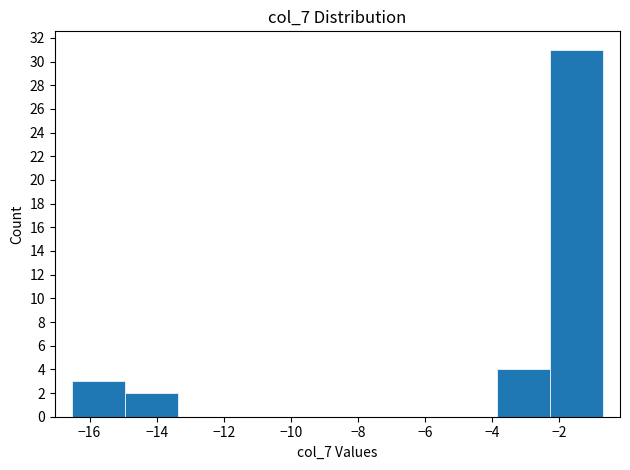

Over which range of the x-axis is the bar tallest?

-2.2 to -0.6